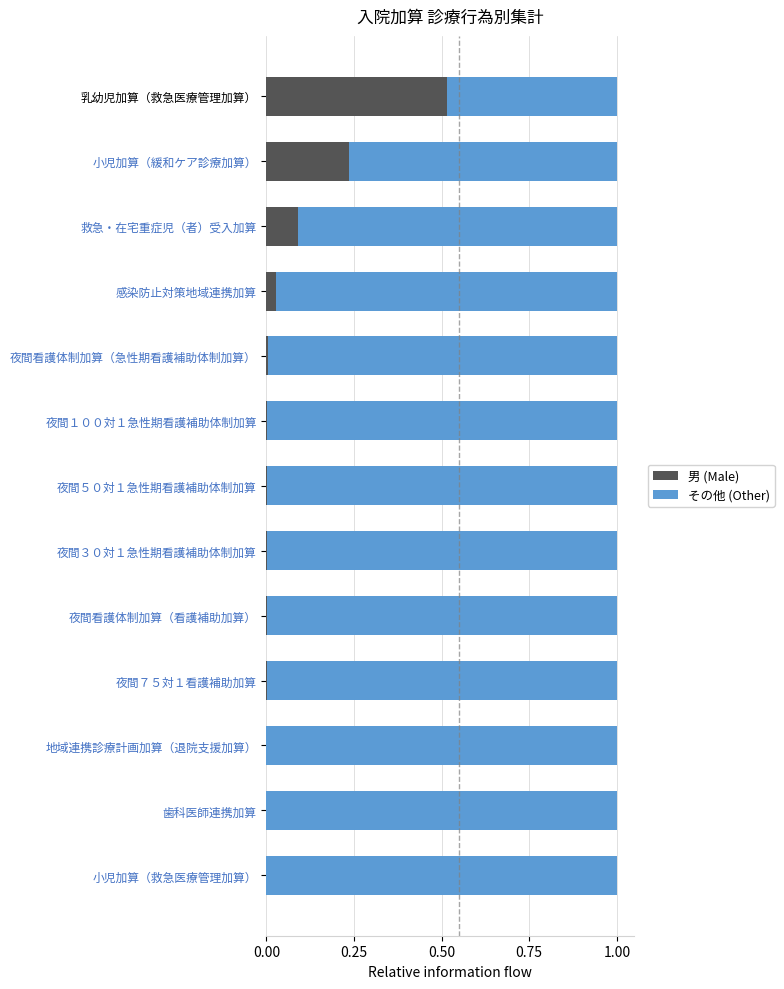

The 男 (Male) series shows 0.0 at 地域連携診療計画加算（退院支援加算）. True or false?

True